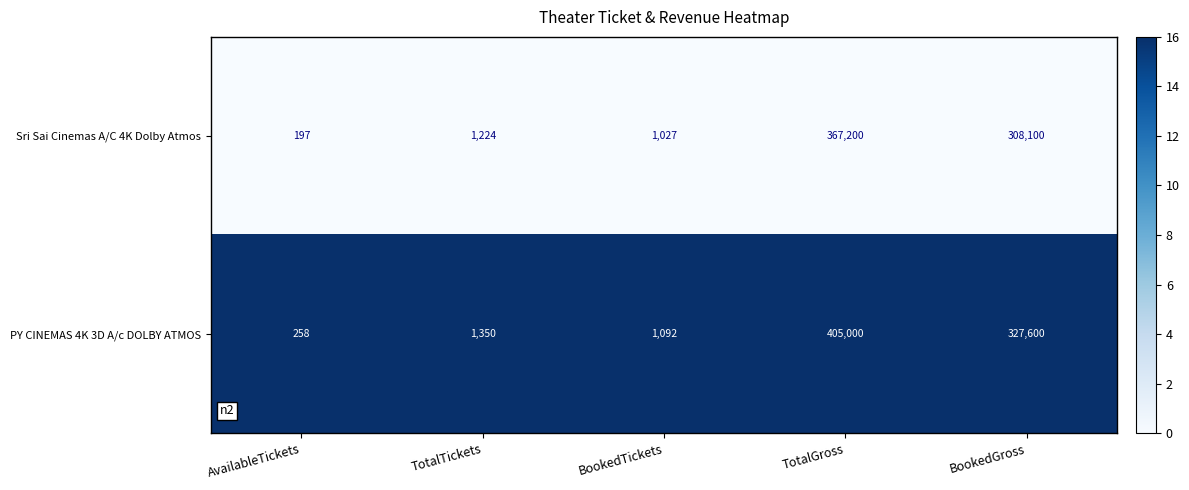

Between AvailableTickets and TotalTickets, which series saw the biggest shift?

PY CINEMAS 4K 3D A/c DOLBY ATMOS